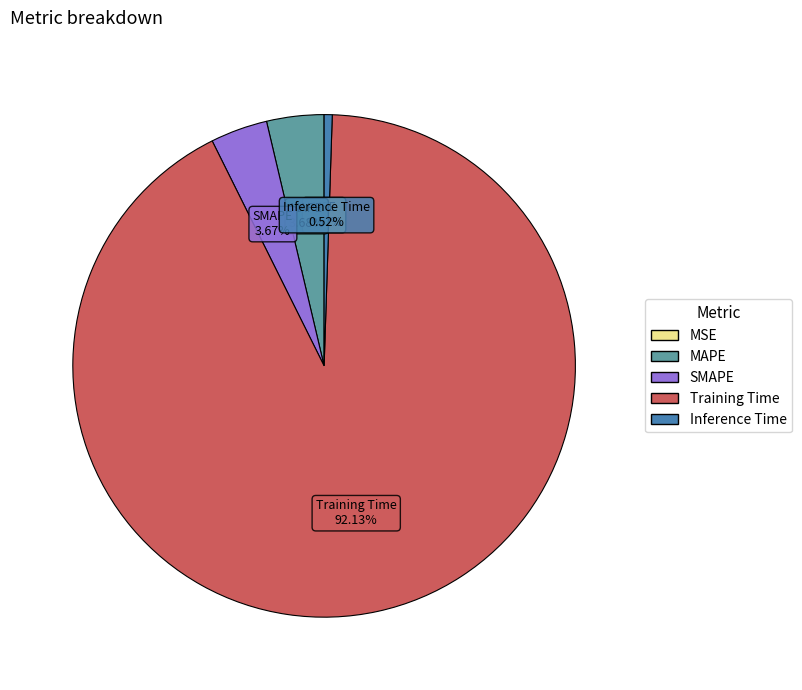

Do Inference Time and MAPE together represent more than half of the pie?

No